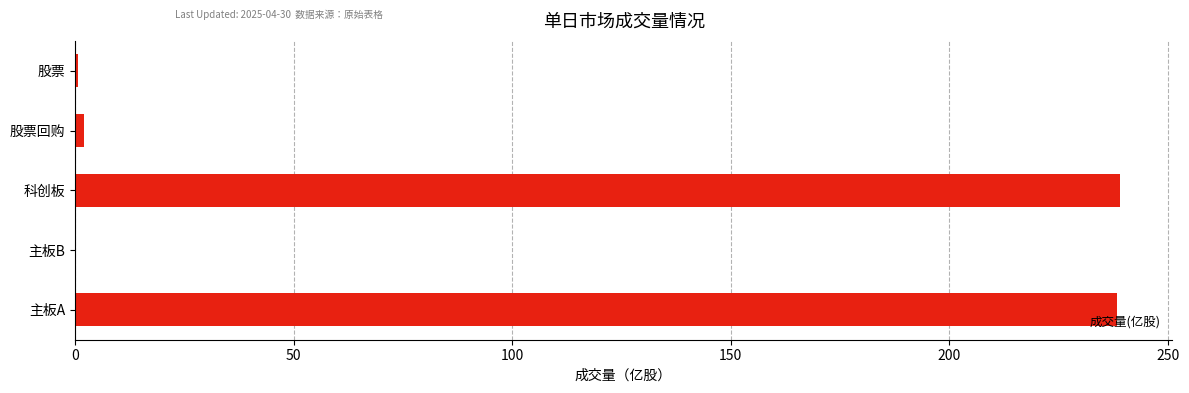

How many distinct data groups are displayed?

1